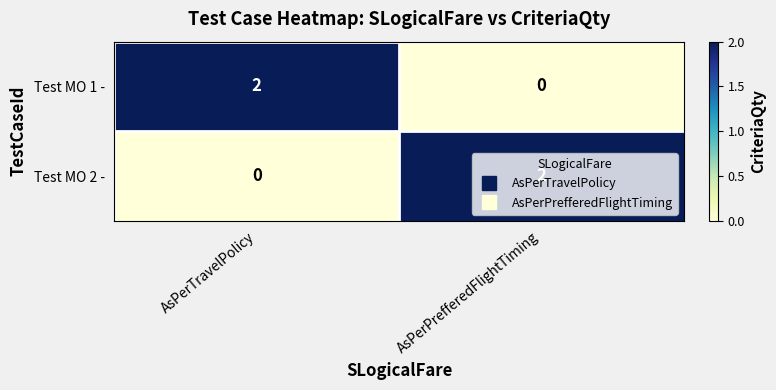

True or false: Test MO 2 - has a value of 2 at AsPerPrefferedFlightTiming.

True